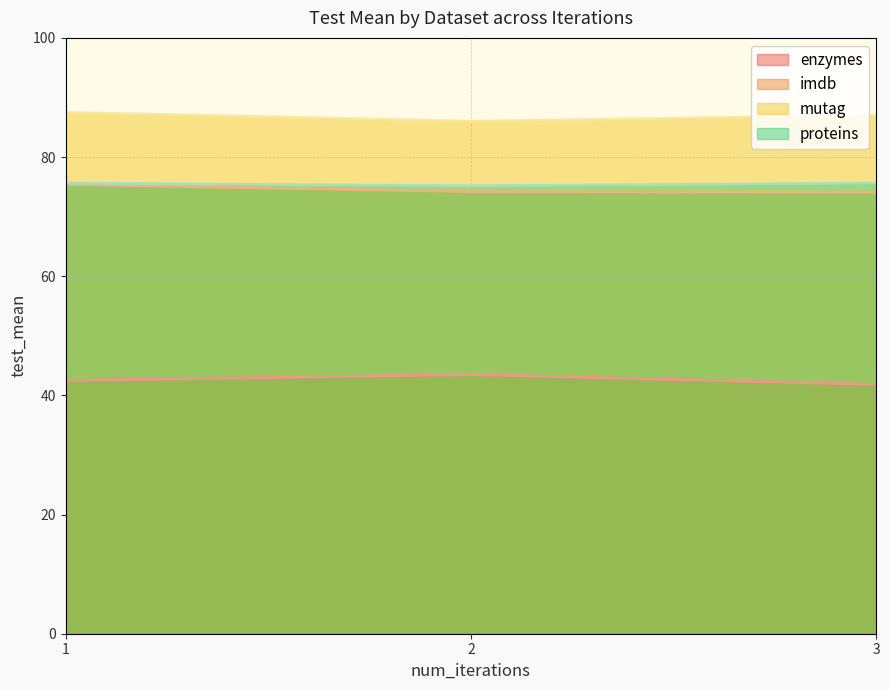

Does the chart display data point markers on the line(s)?

No